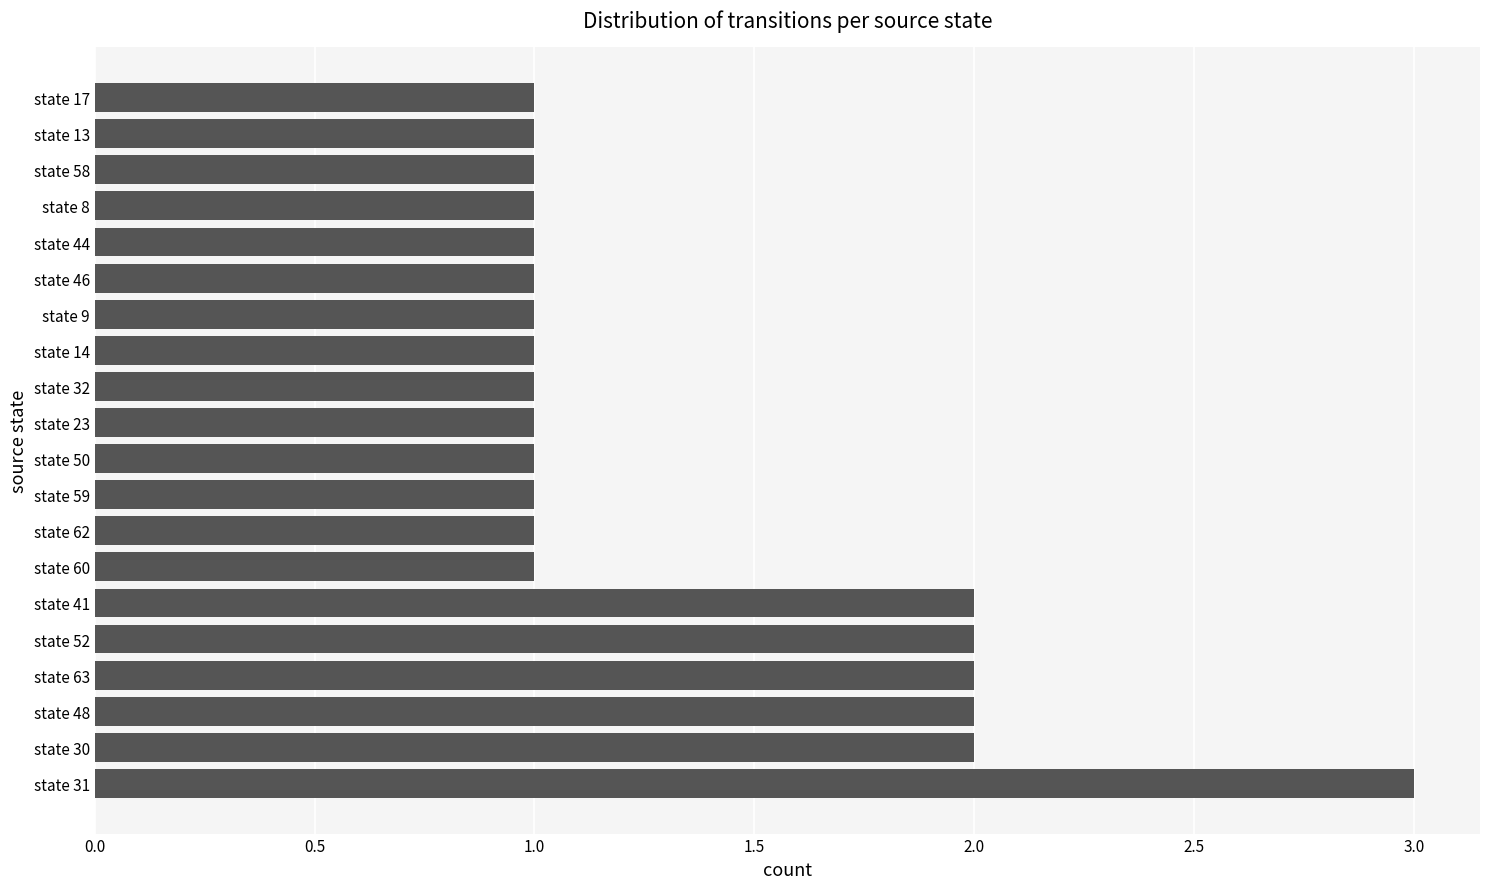

The chart shows a value of 2 at state 41. True or false?

True